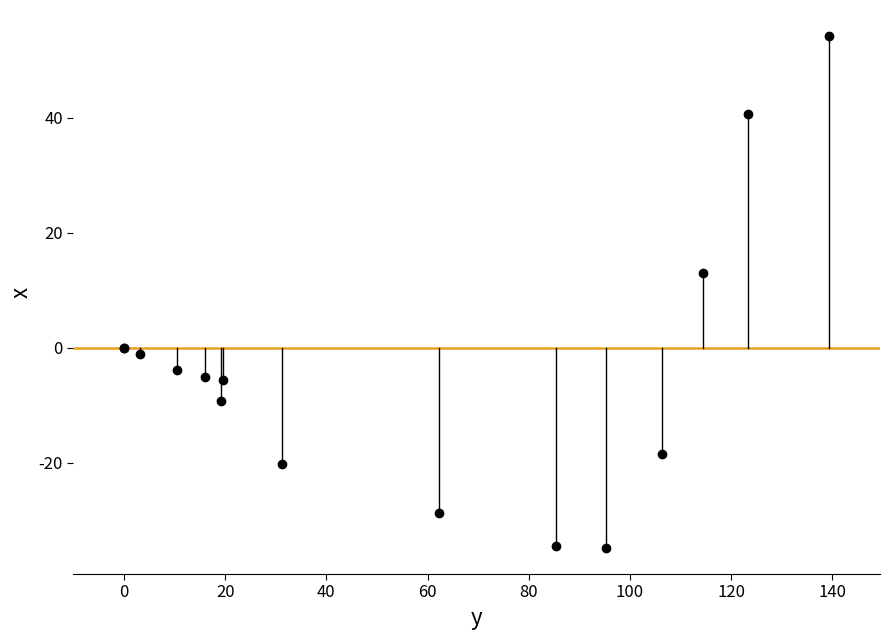

What Y value in the scatter plot is closest to 9?

13.0